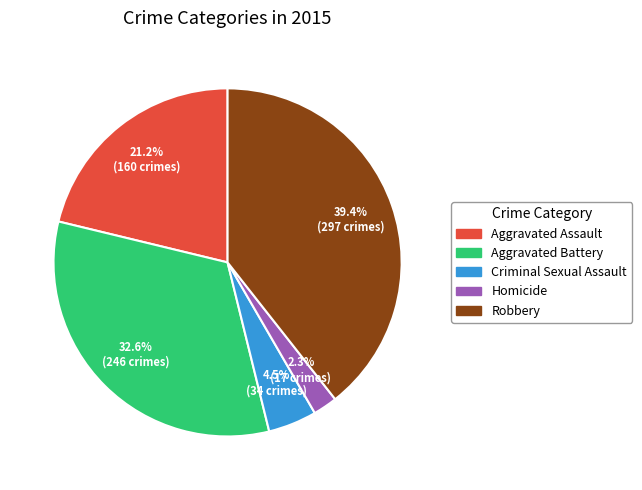

To the nearest percent, what is the difference between the largest and smallest slice percentages?

37%